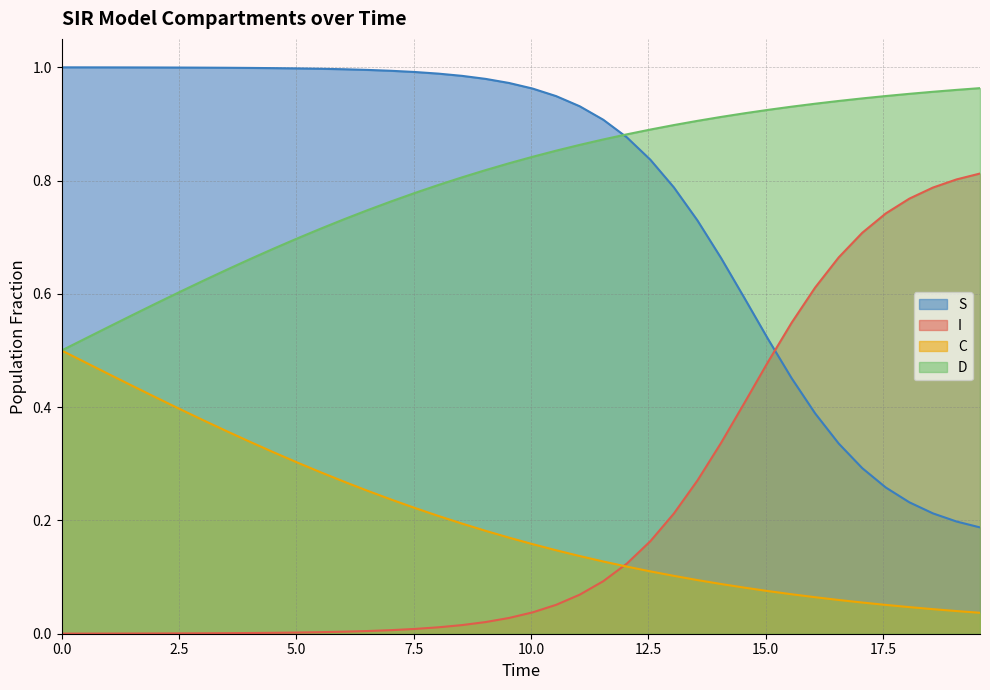

True or false: S and C cross at least once.

False